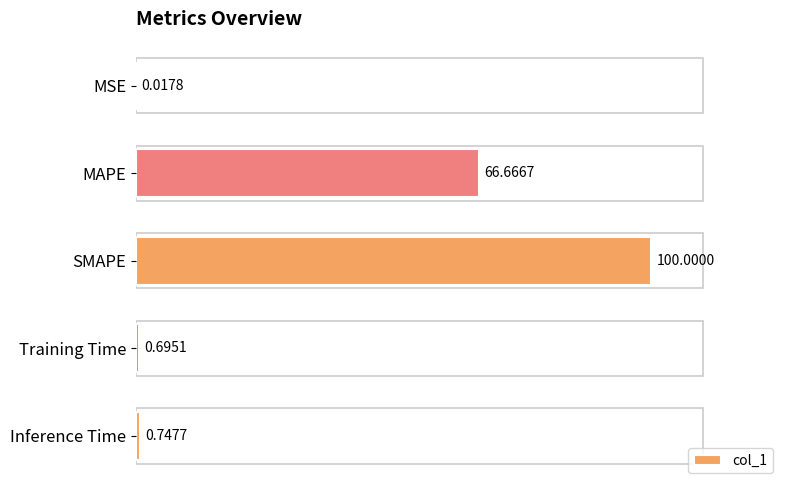

Which has a higher value, Training Time or SMAPE?

SMAPE